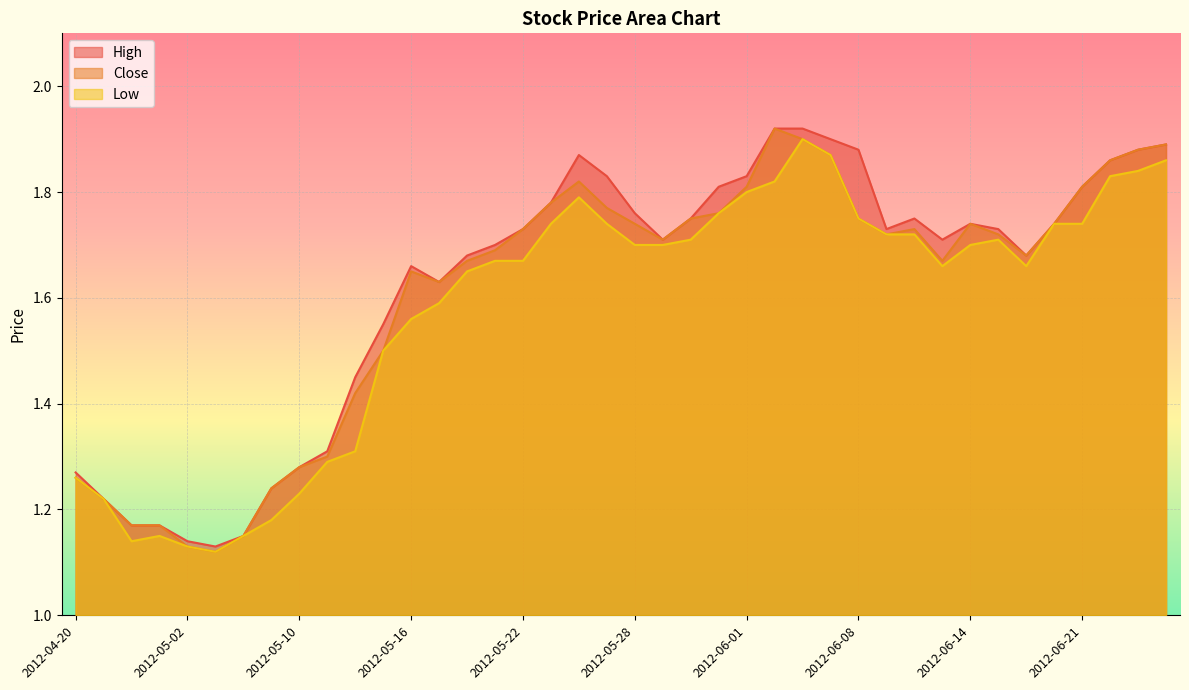

The Low series shows 2.3 at 2012-05-25. True or false?

False